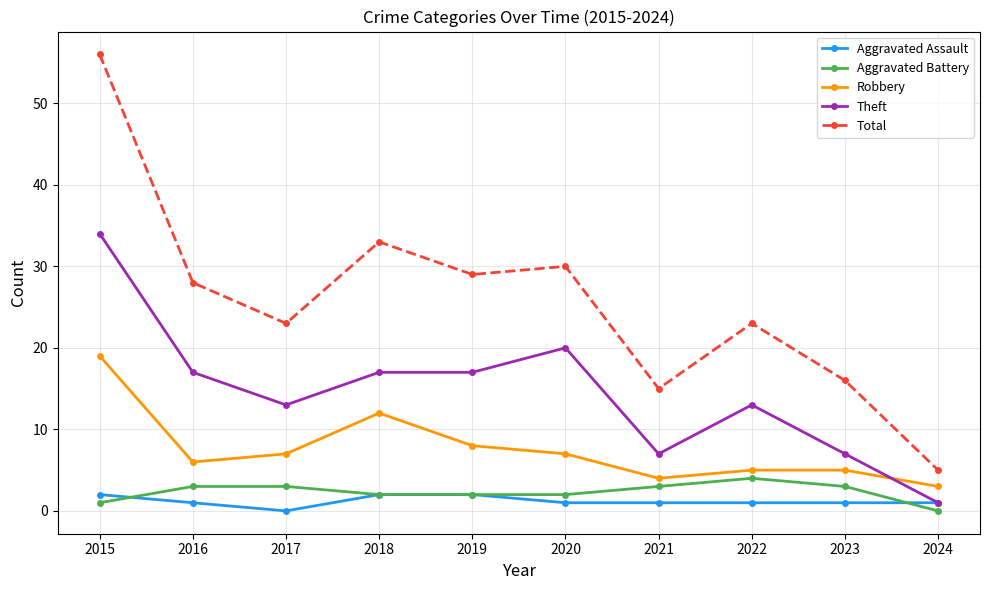

True or false: Total and Theft intersect in this chart.

False